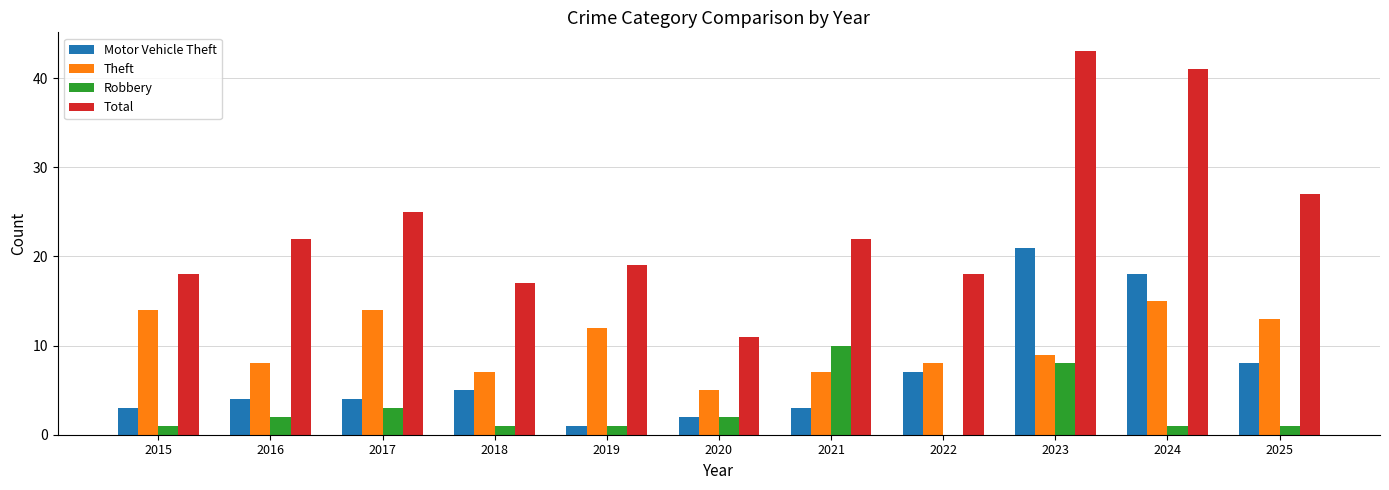

Which series has the largest total across all categories?

Total